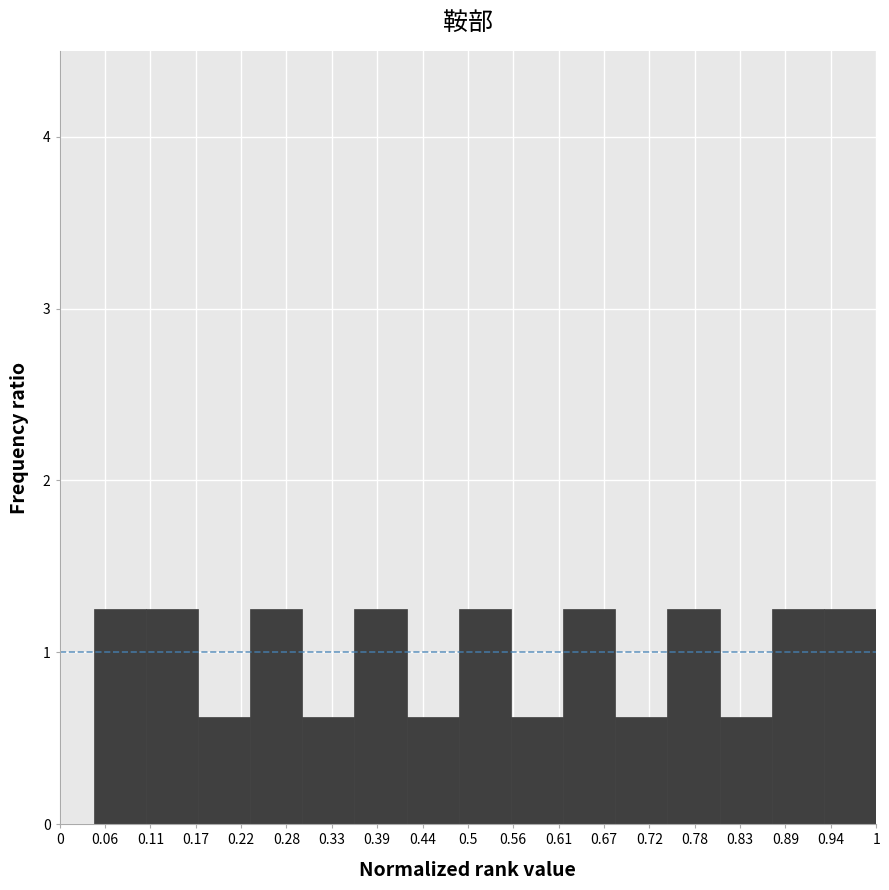

How tall is the bar that spans 0.68 to 0.74 on the x-axis? Neither the bar edges nor the heights are printed on the chart, so give them approximately, as read against the axes.

0.6